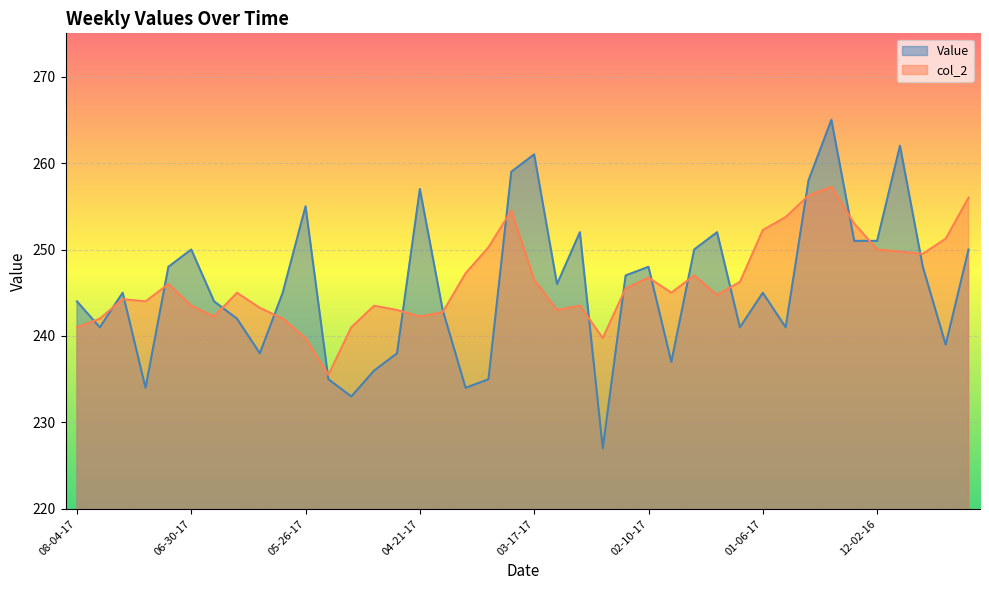

How many values in the col_2 series are below 245?

19